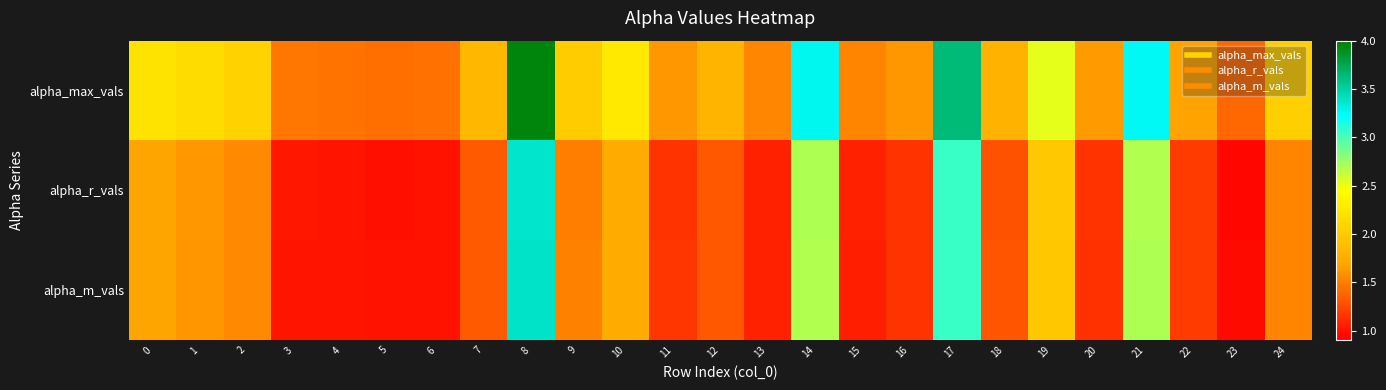

Rank the series at 2 from lowest to highest value.

alpha_r_vals, alpha_m_vals, alpha_max_vals